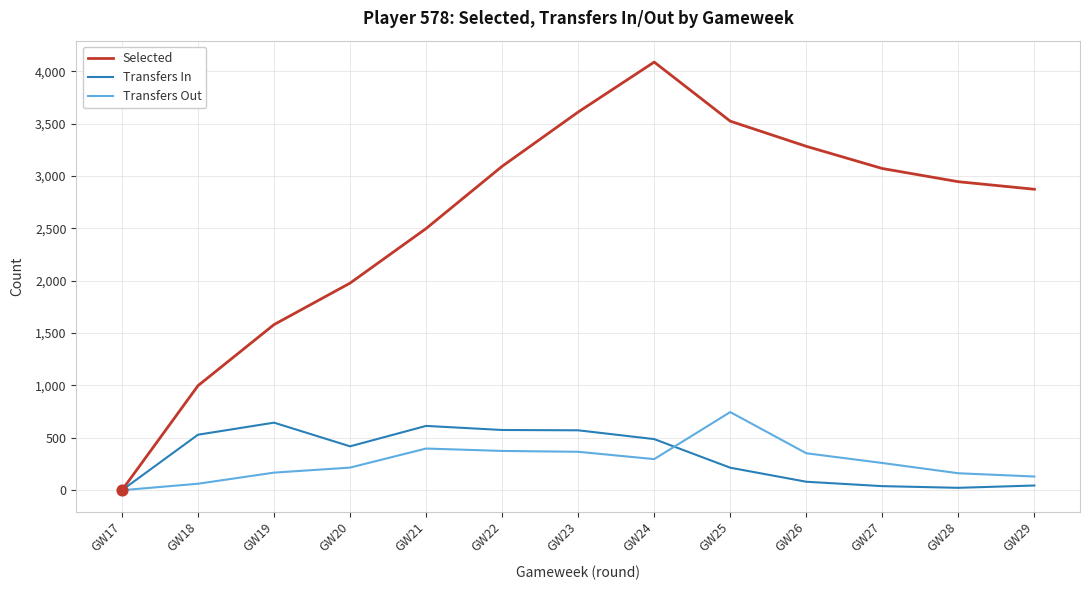

Between GW18 and GW24, which series saw the biggest shift?

Selected